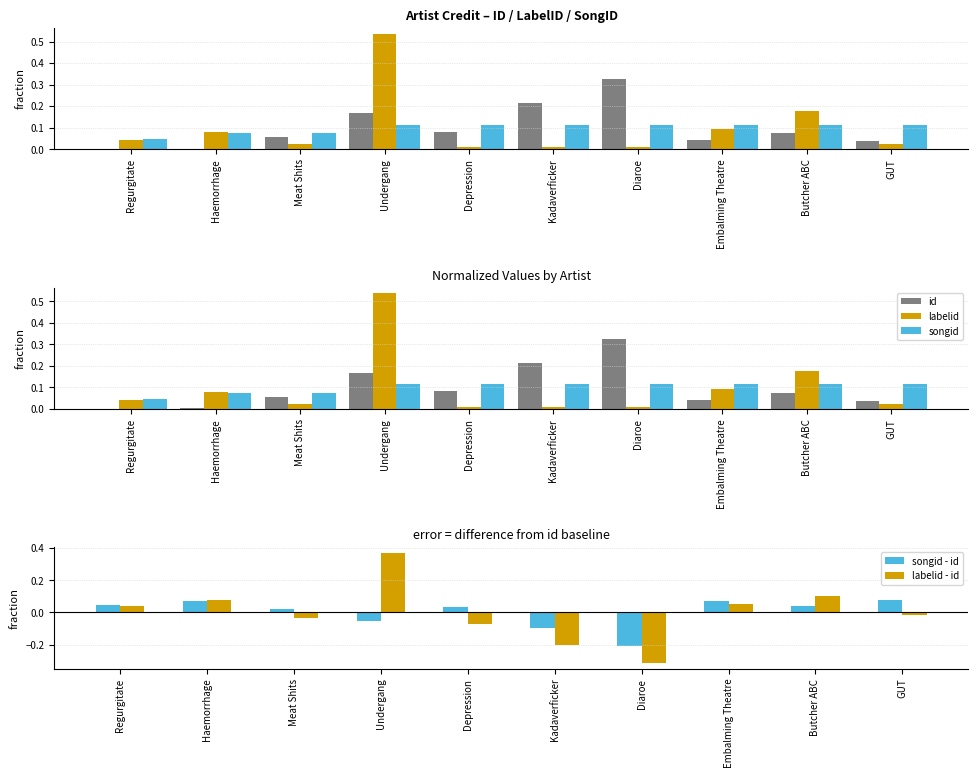

The labelid - id series shows -0.3 at Diaroe. True or false?

True